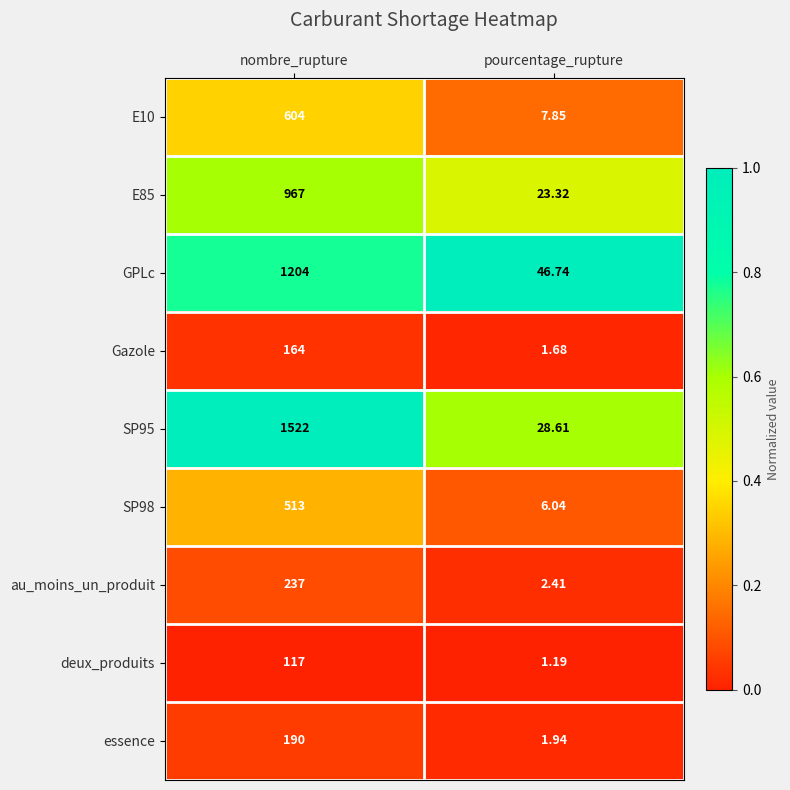

List the labels in order of SP98 value, smallest first.

pourcentage_rupture, nombre_rupture